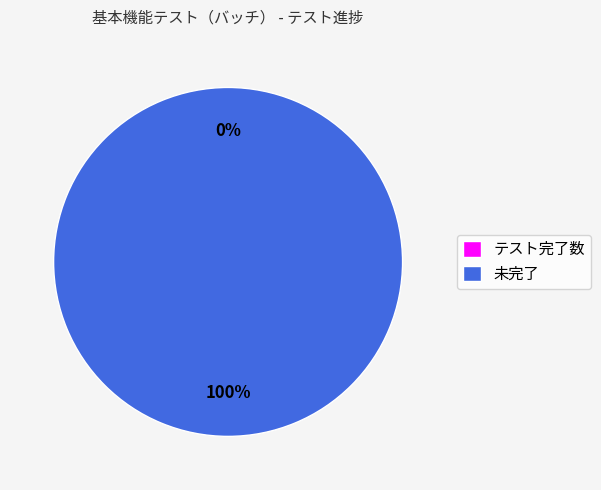

Is テスト項目数 the majority of the pie?

Yes